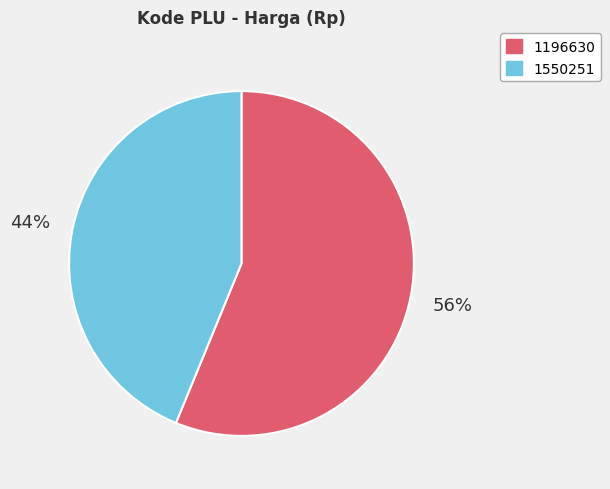

How many segments does this pie chart have?

2